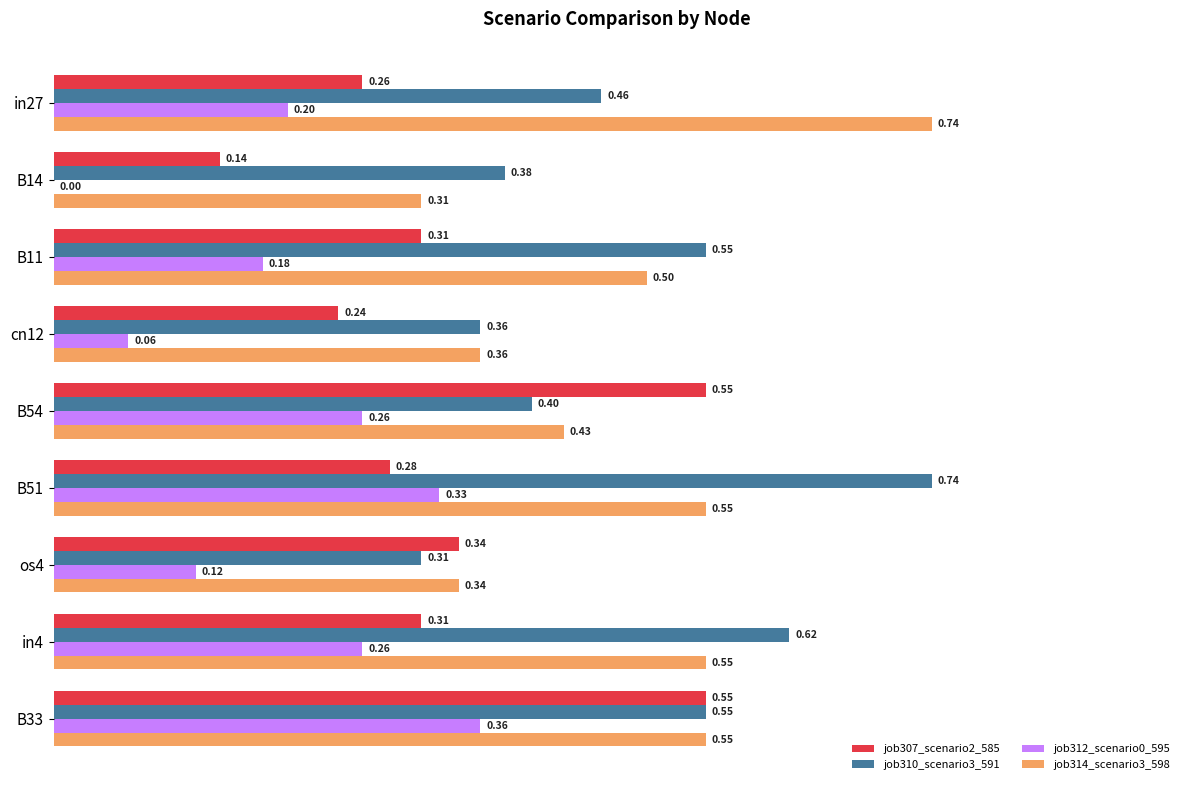

What is the sum of all job307_scenario2_585 values?

3.0